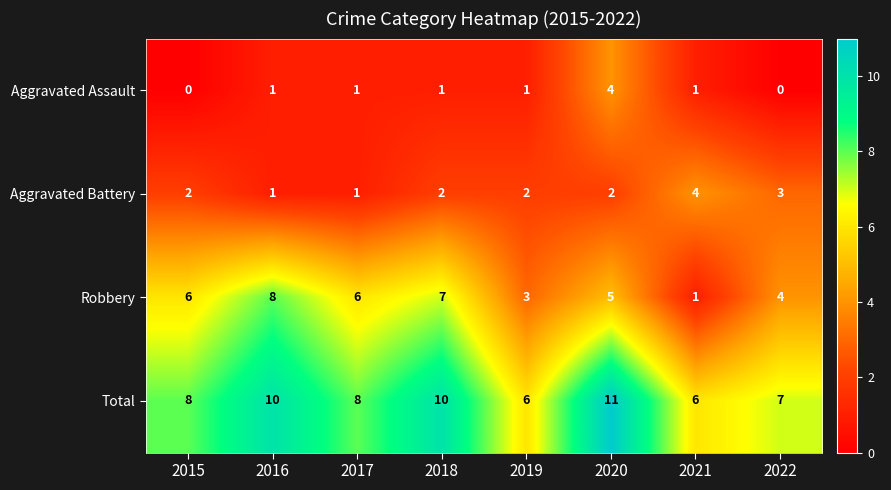

What is the difference between the maximum and minimum values in the Aggravated Battery series?

3